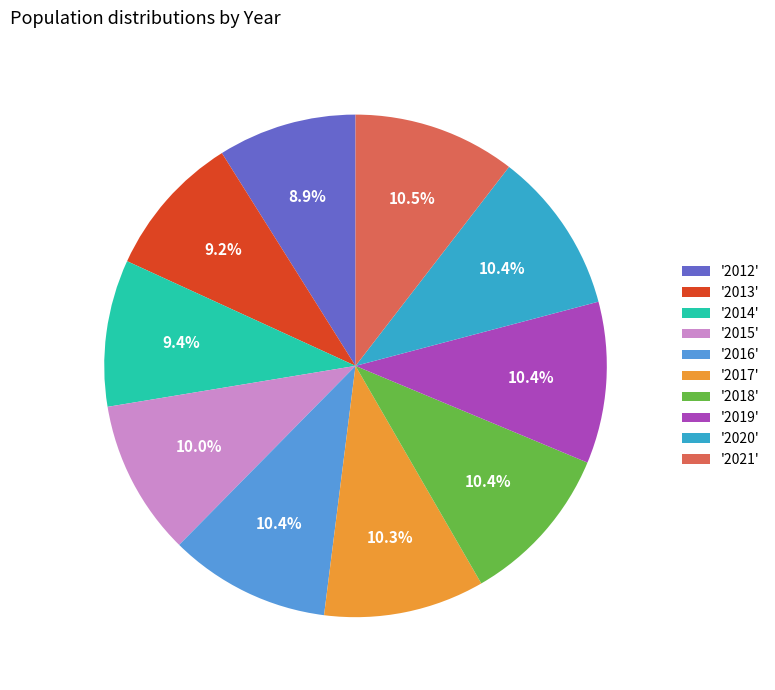

What is the ratio of the value at '2017' to the value at '2019'?

1.0